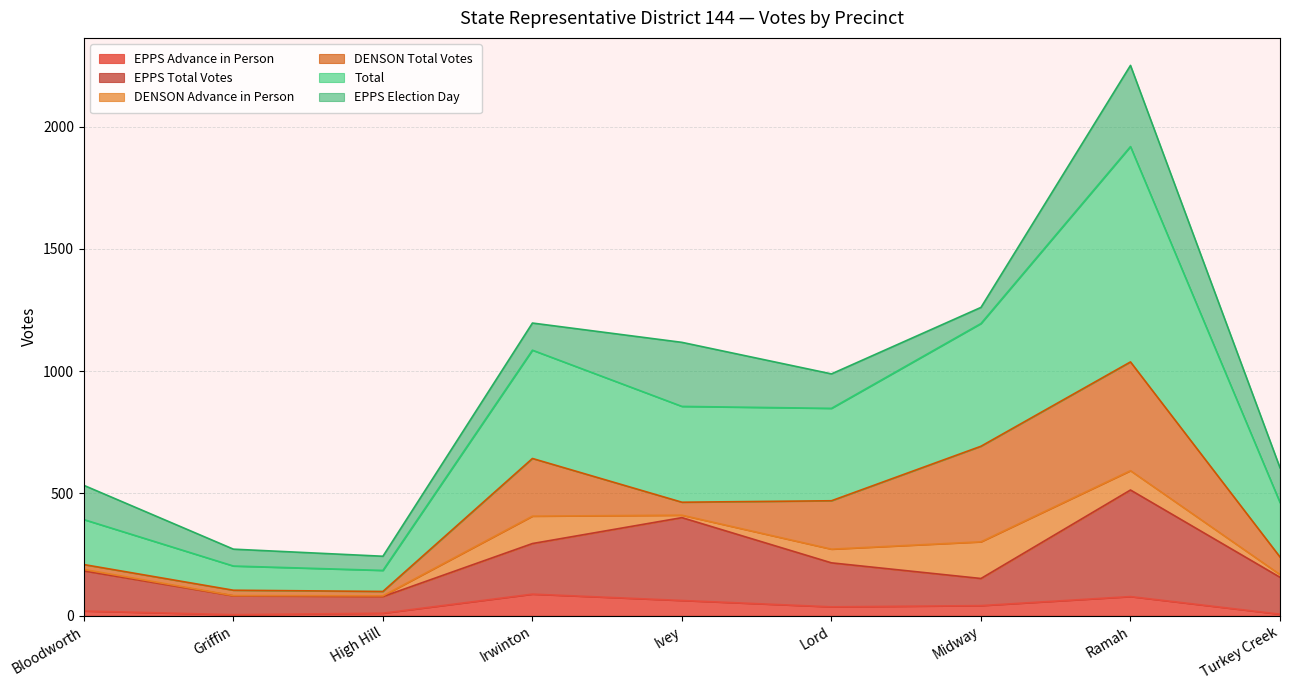

How many interior local valleys does the EPPS Advance in Person series have?

2